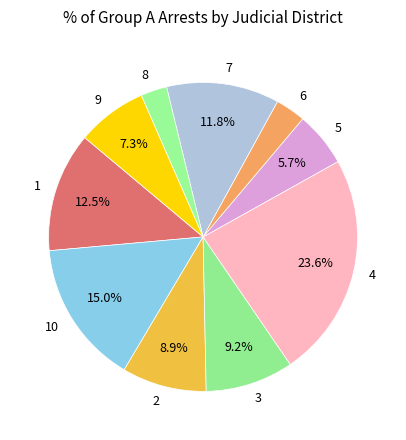

Is 9 the majority of the pie?

No